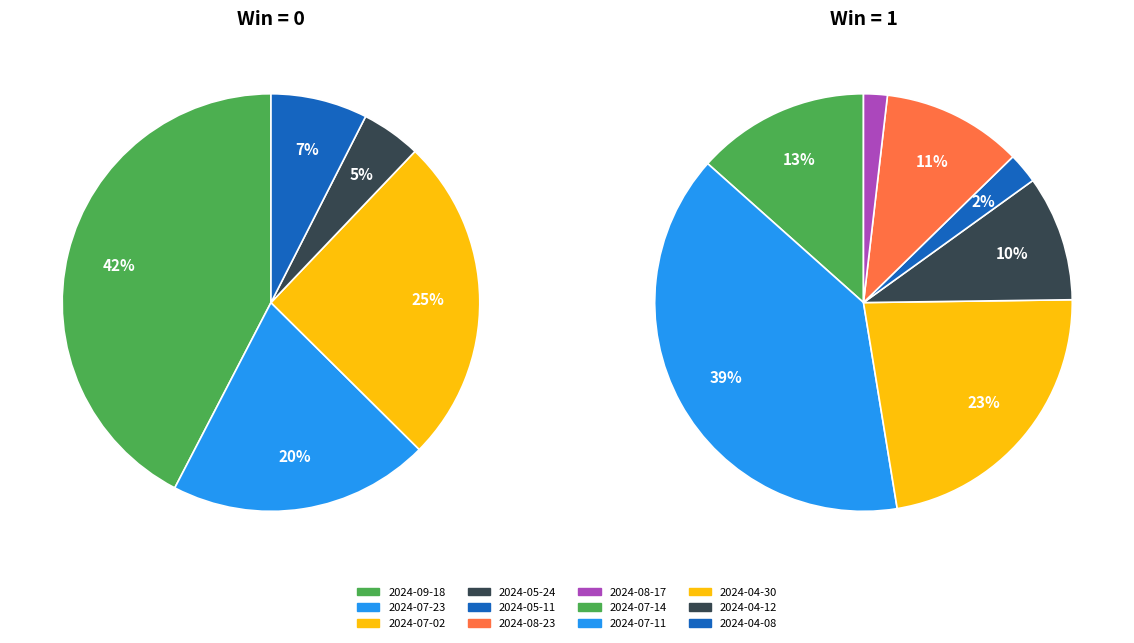

Count the number of slices in the pie.

12